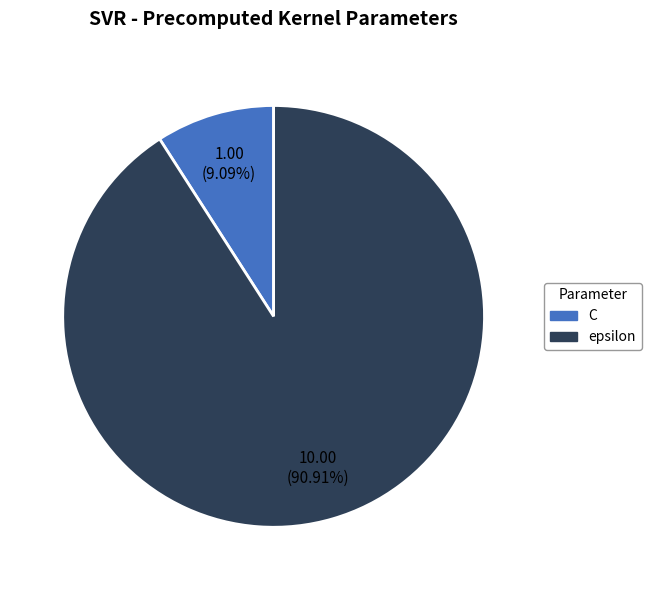

How much of the chart is everything except epsilon?

9.1%